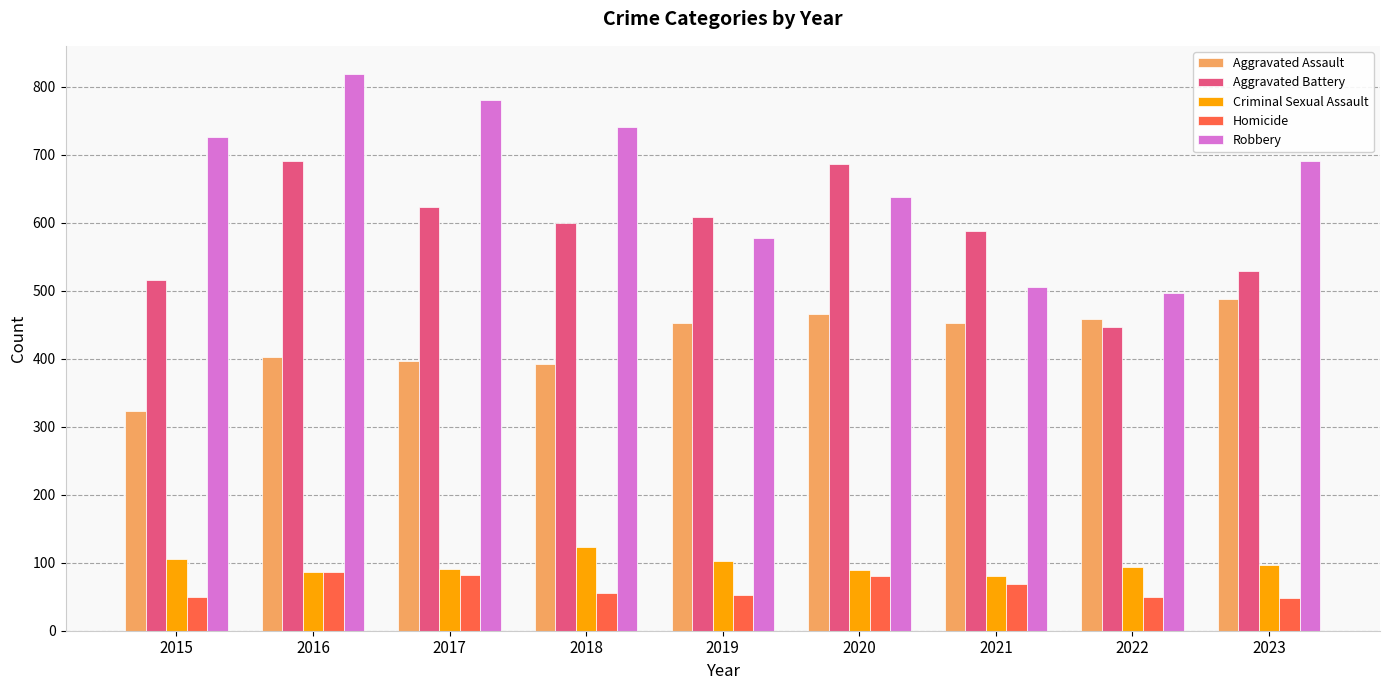

True or false: Robbery has a value of 196 at 2020.

False